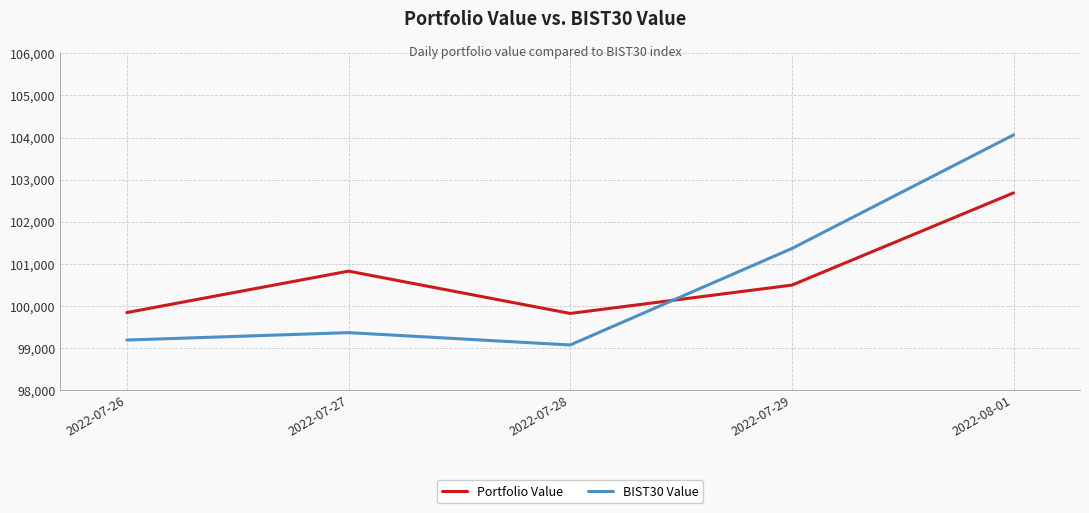

At 2022-08-01, list the series in order from largest to smallest.

BIST30 Value, Portfolio Value